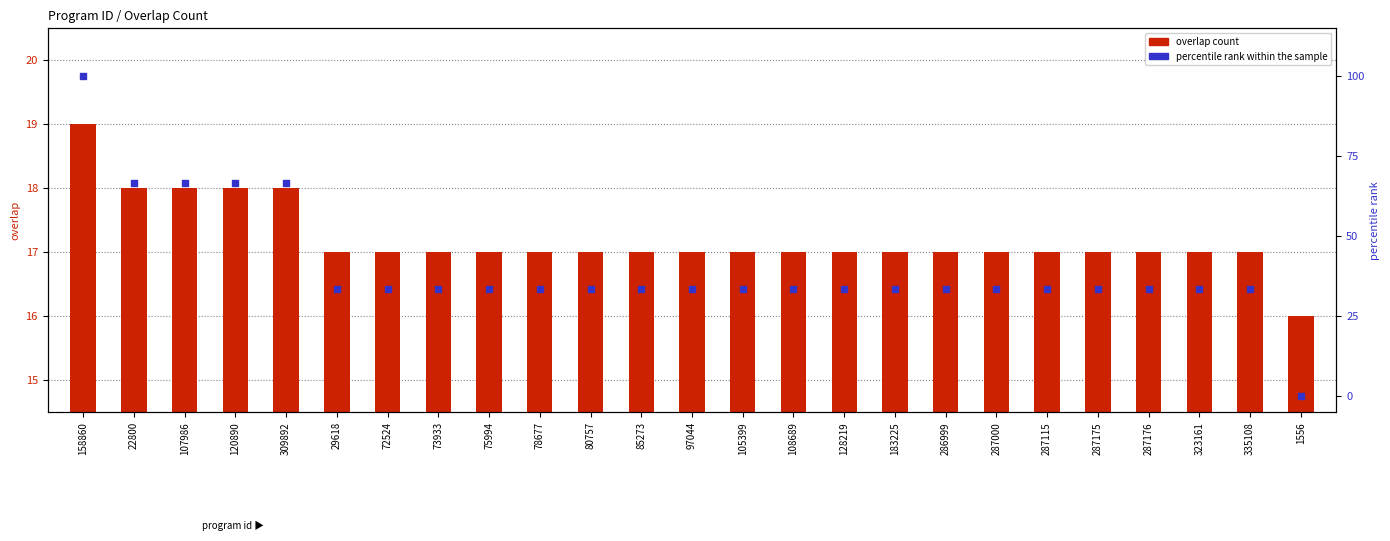

Which series has the widest spread of Y values?

percentile rank within the sample